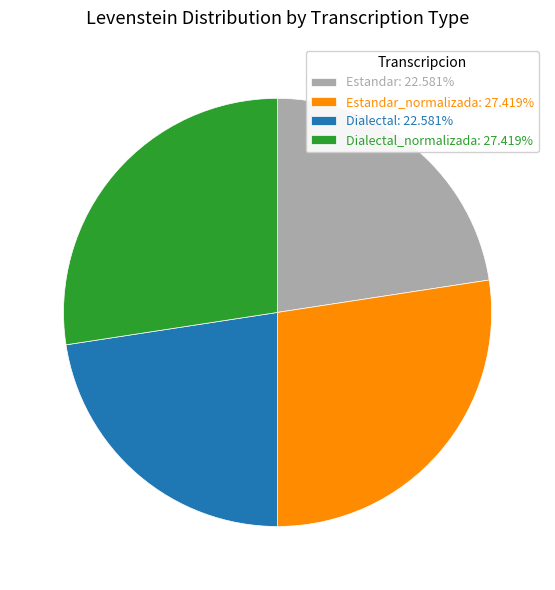

Approximately how many times larger is the value at Dialectal_normalizada: 27.419% compared to Estandar_normalizada: 27.419%?

1.0